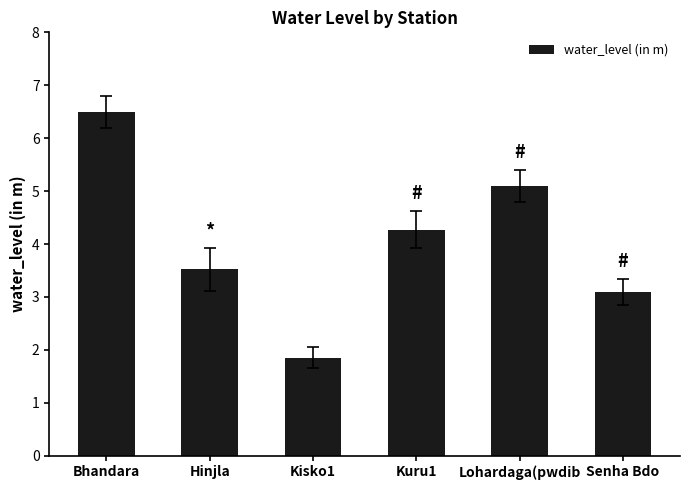

At which category does the chart reach its minimum across all series?

Kisko1